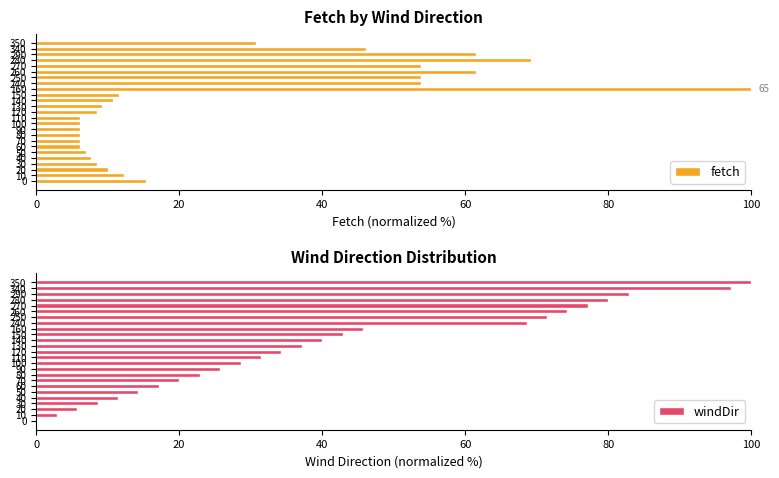

What is the minimum value for fetch?

6.2